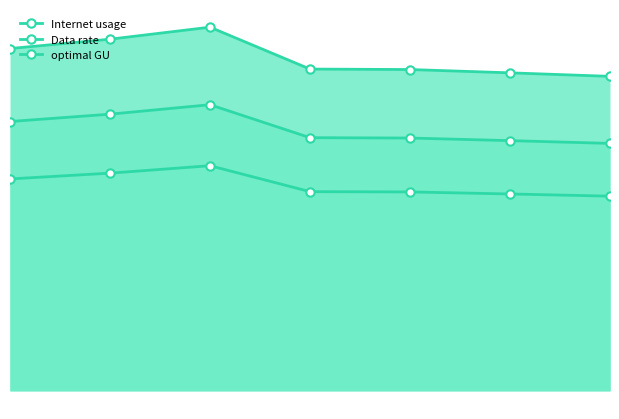

Where is the first local maximum for Internet usage?

2